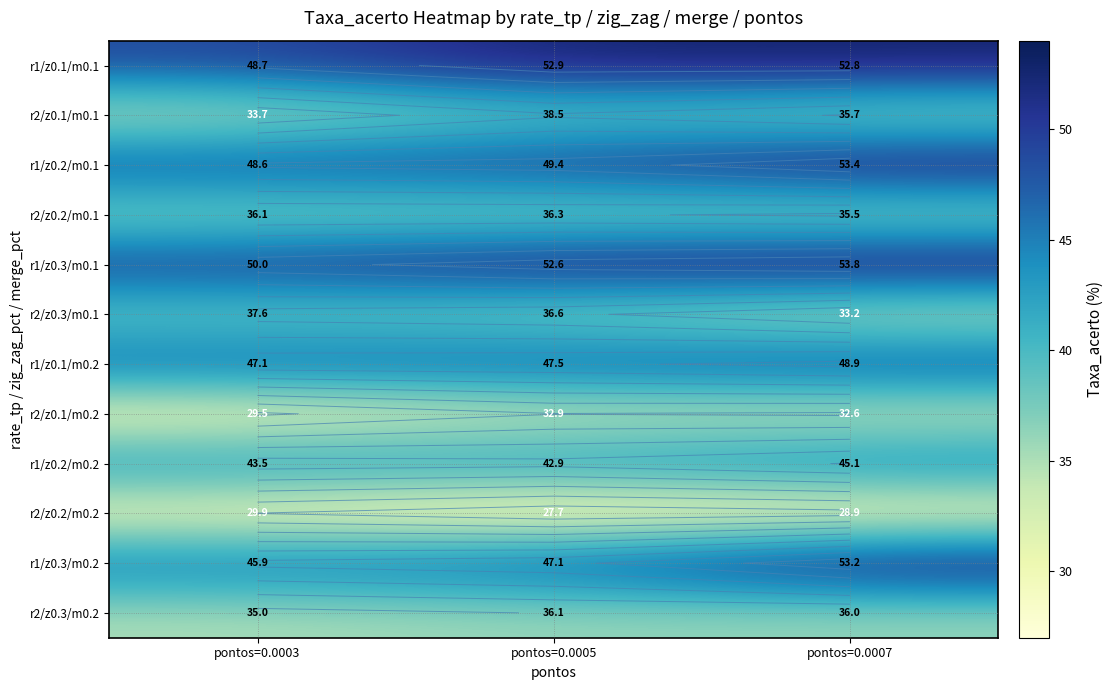

What is the minimum value for r2/z0.1/m0.2?

29.5